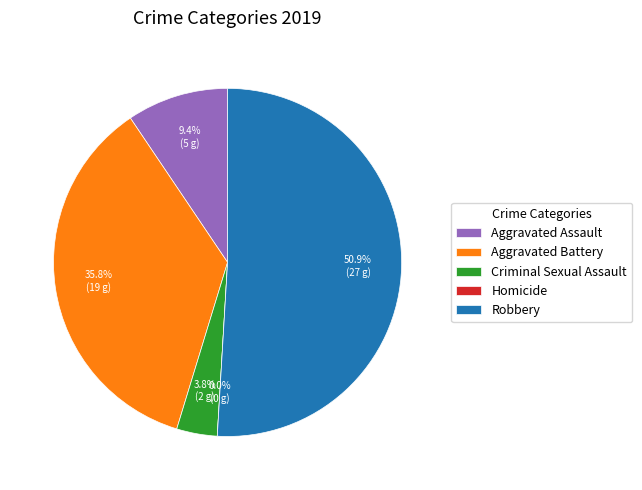

Count the number of slices in the pie.

5